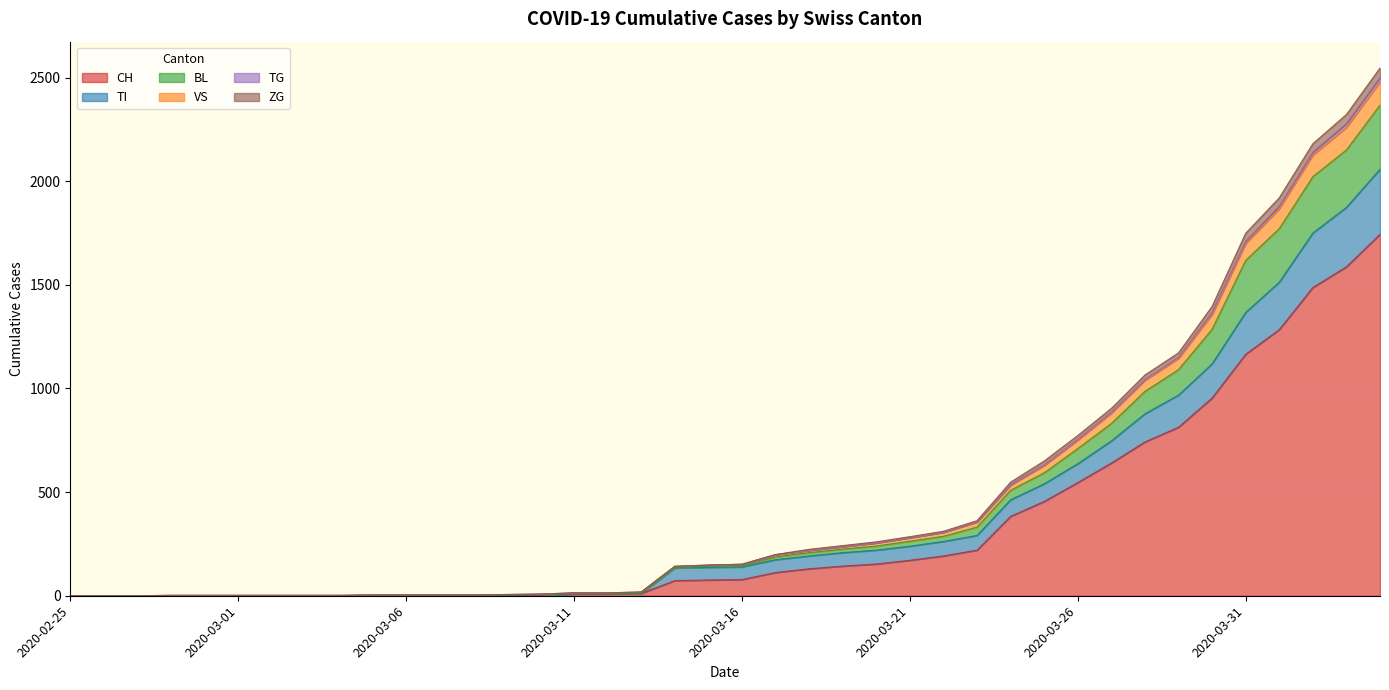

Does the chart display data point markers on the line(s)?

No